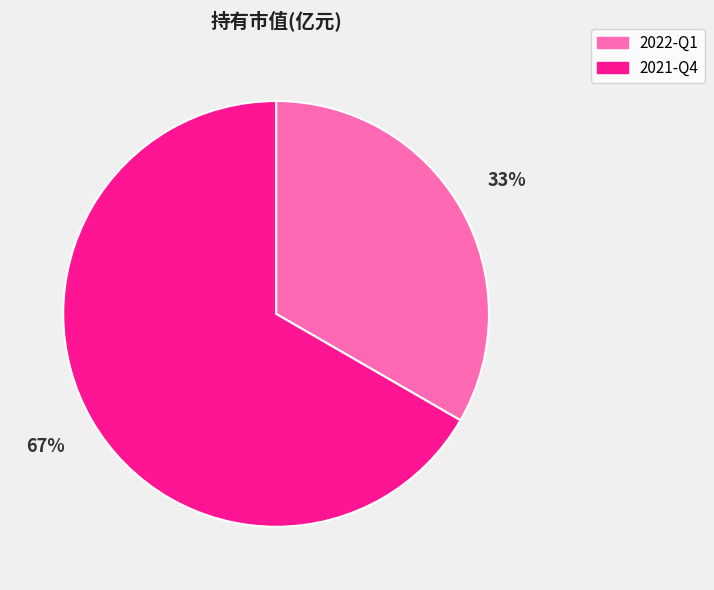

To the nearest percent, what is the combined percentage of 2022-Q1 and 2021-Q4?

100%